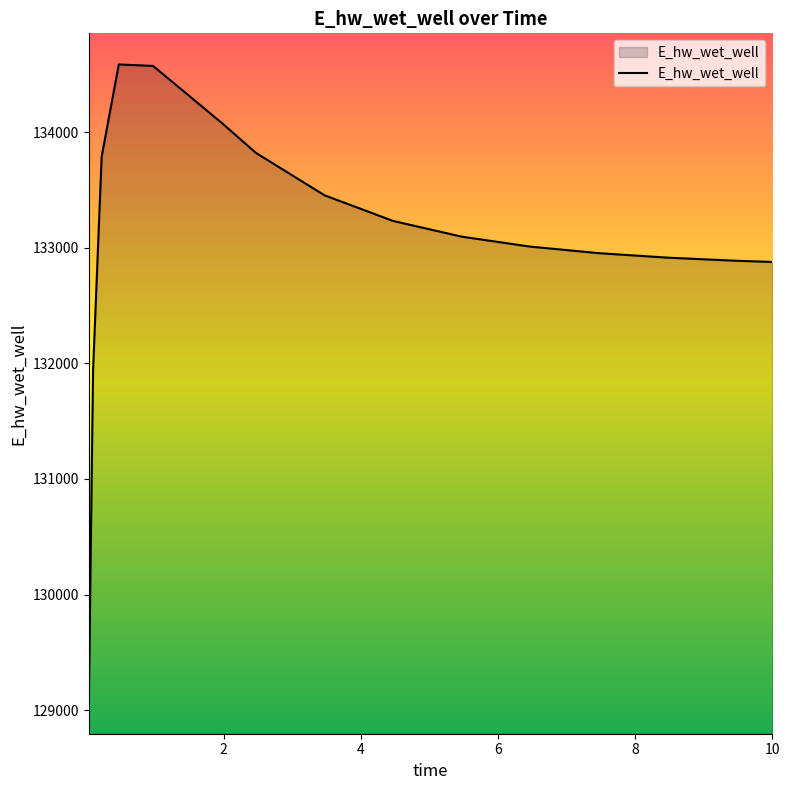

What is the maximum value shown in the chart?

134584.7